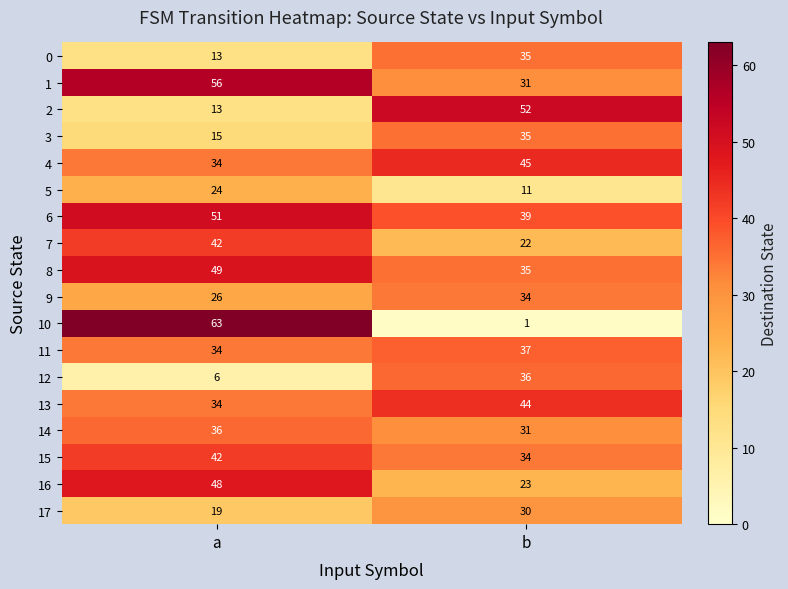

The 0 series shows 20 at b. True or false?

False